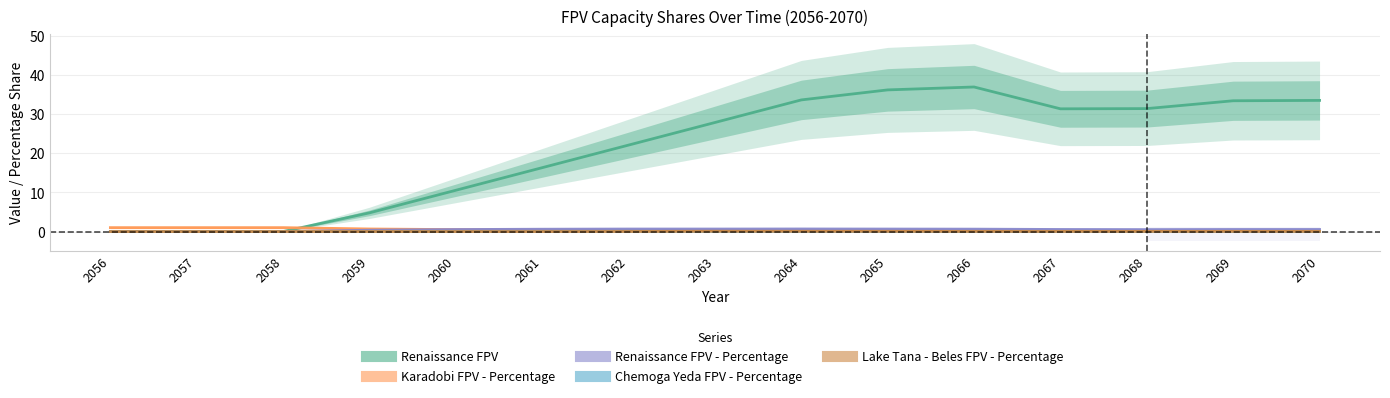

What is the approximate value of Renaissance FPV at 2062?

22.1